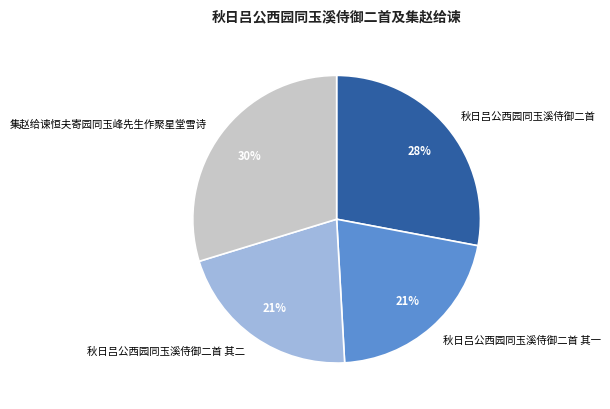

How many slices are in this pie chart?

4